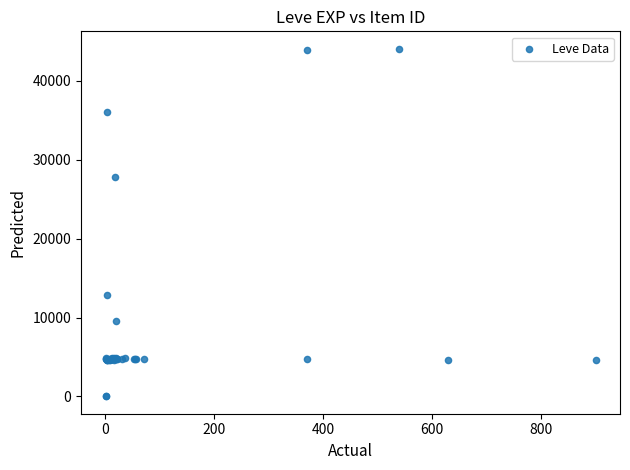

What Y value in the scatter plot is closest to 22048?

27884